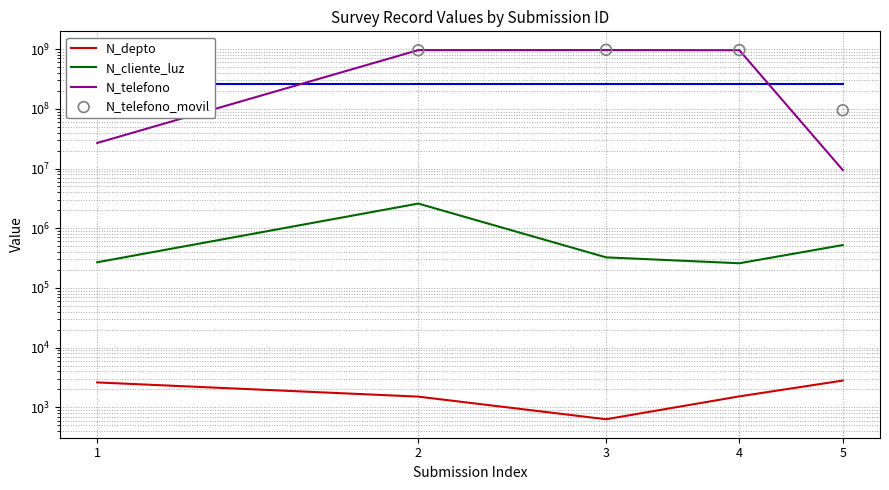

Which series has the largest Y range (max minus min)?

N_telefono